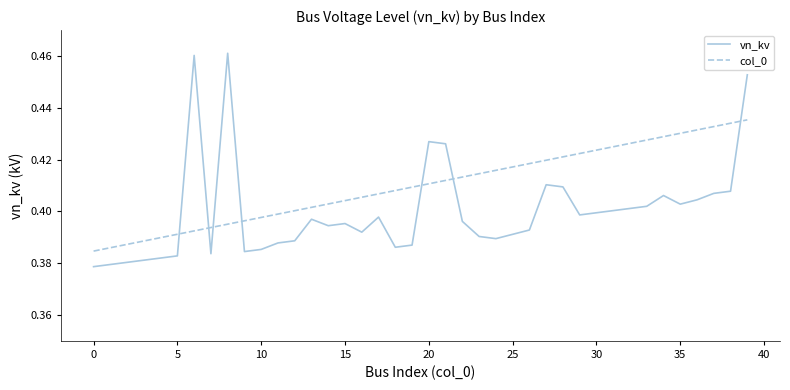

After their last crossing, which series has the higher values: vn_kv or col_0?

vn_kv